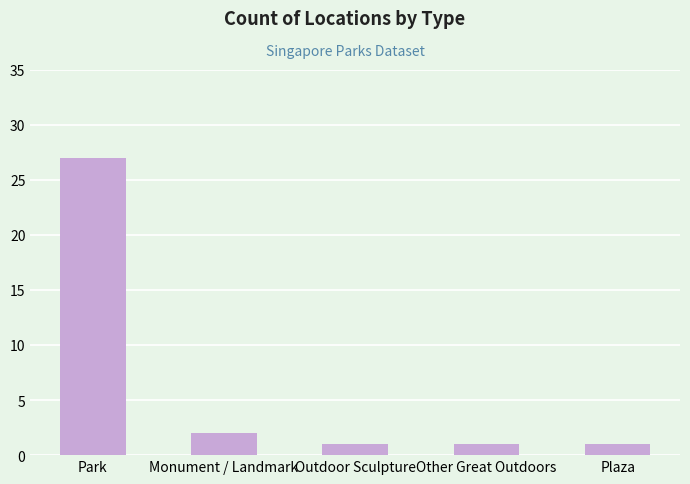

The value at Outdoor Sculpture is 1. True or false?

True